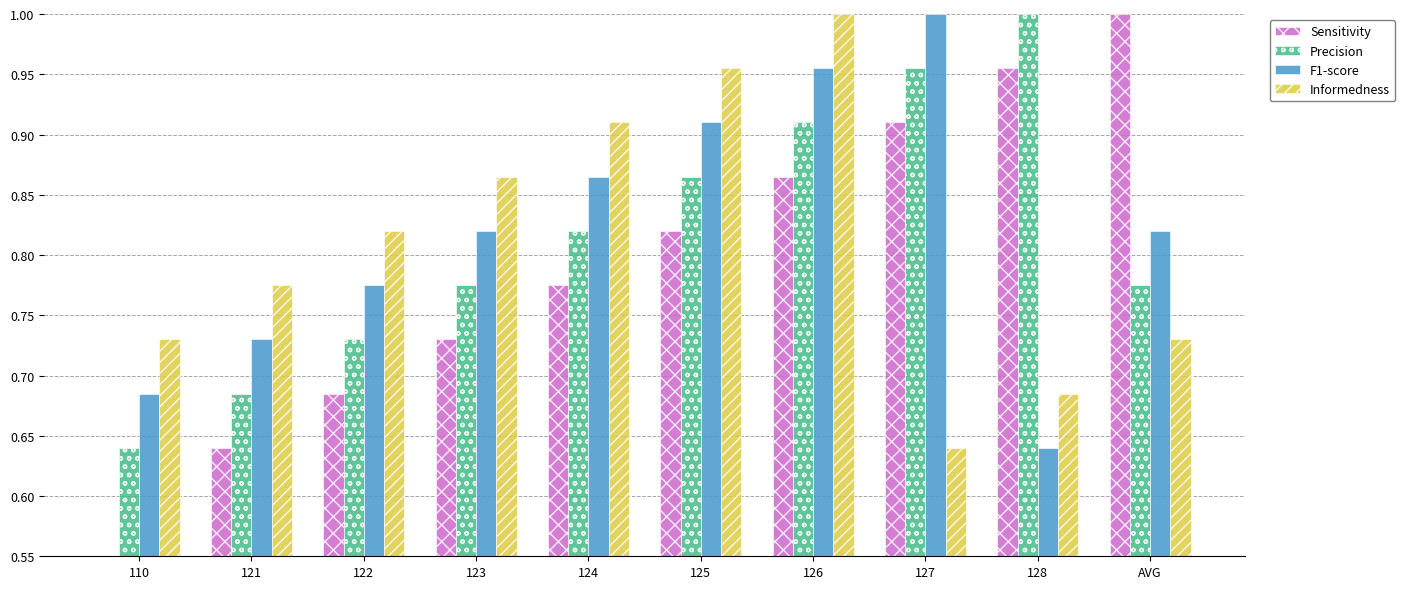

What is the difference between the maximum and minimum values in the Informedness series?

0.4